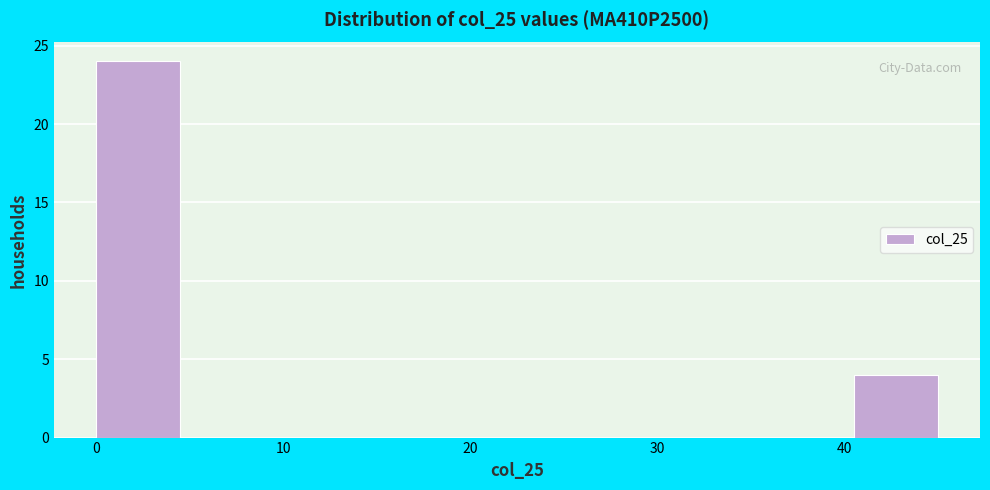

What is the height of the bar covering 40.5 to 45.0 on the x-axis? Neither the bar edges nor the heights are printed on the chart, so give them approximately, as read against the axes.

4